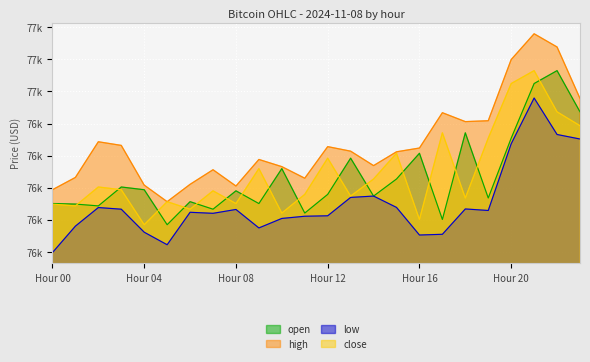

Reading left to right, extract all data points from this chart.

open: 75876.5	75872.0	75857.9	76005.2	75983.9	75711.1	75890.8	75832.1	75975.3	75876.0	76148.5	75802.0	75947.7	76230.0	75934.5	76067.6	76268.1	75752.0	76427.7	75919.3	76386.0	76812.0	76912.6	76591.3
high: 75984.0	76079.8	76358.0	76329.6	76020.0	75890.8	76026.0	76139.8	76012.8	76220.0	76164.0	76073.8	76320.0	76284.6	76172.0	76279.7	76309.1	76584.6	76515.0	76522.0	76999.0	77200.0	77097.0	76696.0
low: 75494.0	75700.0	75845.0	75832.1	75652.6	75555.0	75808.0	75800.0	75830.0	75686.0	75760.0	75777.2	75780.7	75924.0	75934.5	75846.1	75630.8	75636.4	75834.0	75822.1	76342.0	76699.1	76414.6	76379.4
close: 75872.0	75857.9	76005.2	75983.9	75711.1	75890.8	75832.1	75975.3	75876.0	76148.5	75802.0	75947.7	76230.0	75934.5	76067.6	76268.1	75752.0	76427.7	75919.3	76386.0	76812.0	76912.6	76591.3	76483.1